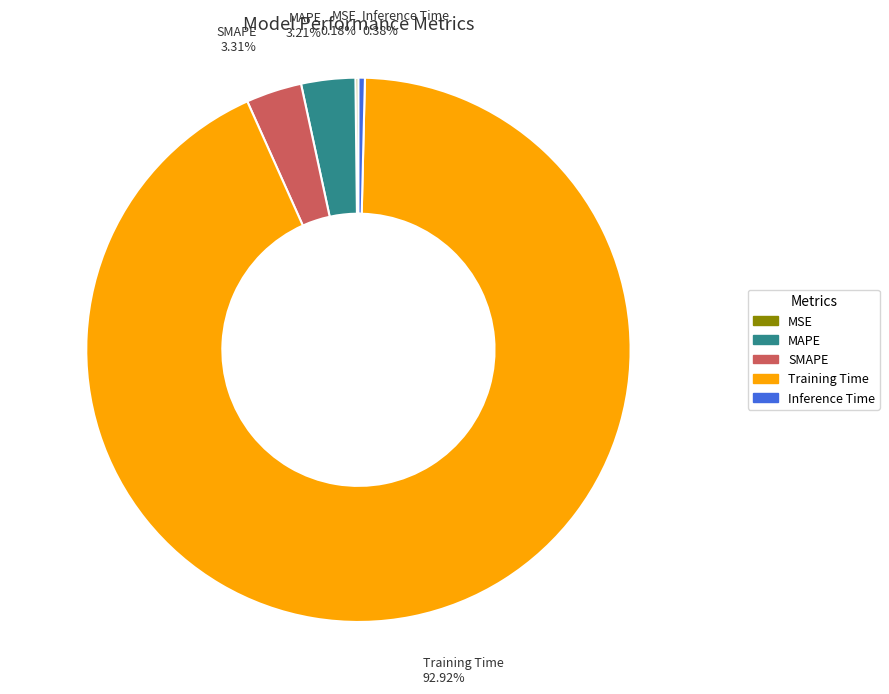

How much of the chart is everything except MAPE?

96.8%